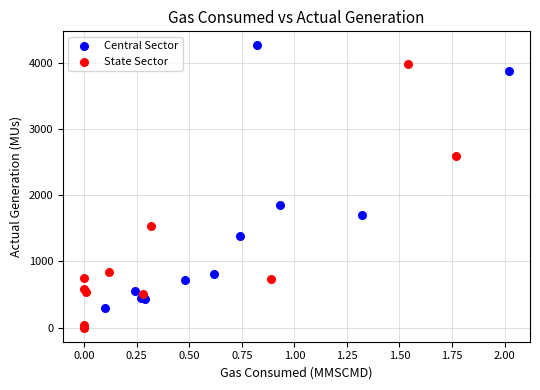

Which series contains the highest Y value?

Central Sector